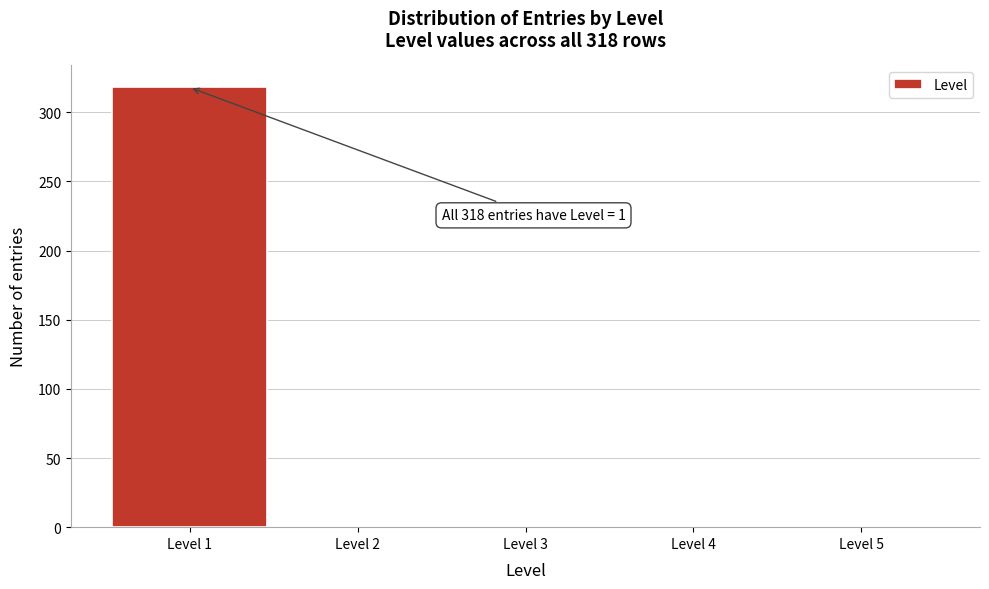

Over which range of the x-axis is the bar tallest?

0.5 to 1.5